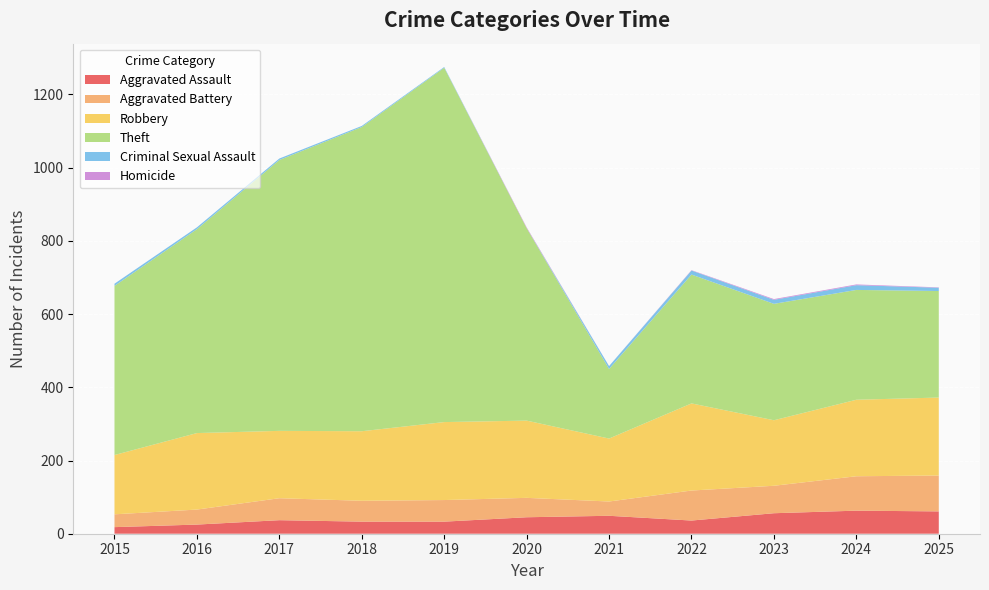

Reading left to right, list all the values displayed in this chart.

Aggravated Assault: 18	25	37	33	33	45	49	36	56	63	61
Aggravated Battery: 35	41	60	57	59	53	39	82	75	94	98
Robbery: 162	209	184	190	213	211	172	238	179	209	213
Theft: 462	557	740	831	968	526	190	352	318	300	291
Criminal Sexual Assault: 6	5	4	3	2	0	8	11	11	13	9
Homicide: 0	0	0	0	0	2	0	1	2	2	1